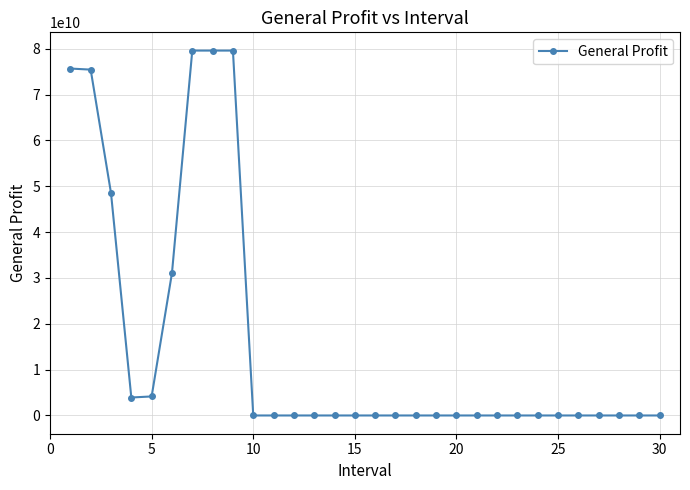

What is the difference between the second highest and second lowest values?

79604691359.1